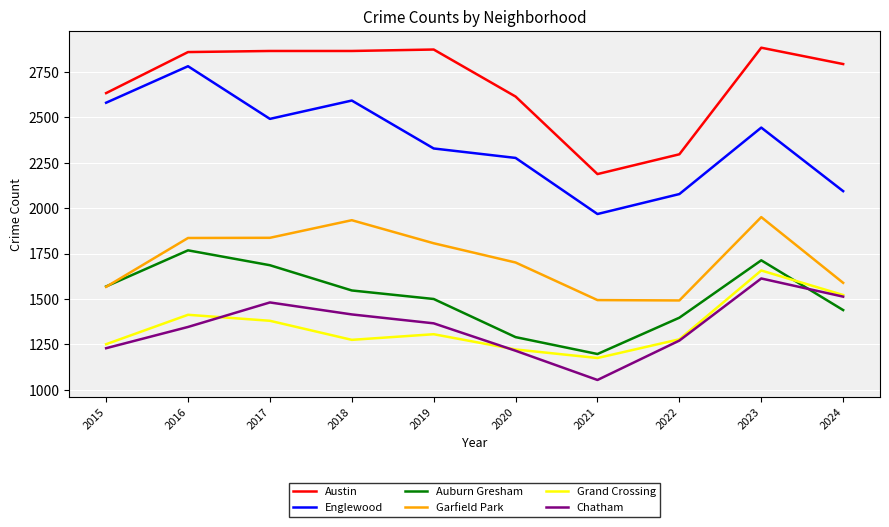

At which label does Garfield Park first exceed 1807?

2016